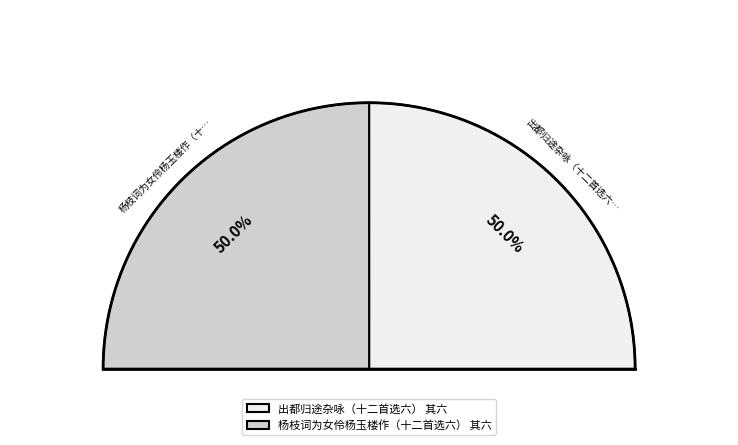

Count the number of slices in the pie.

2